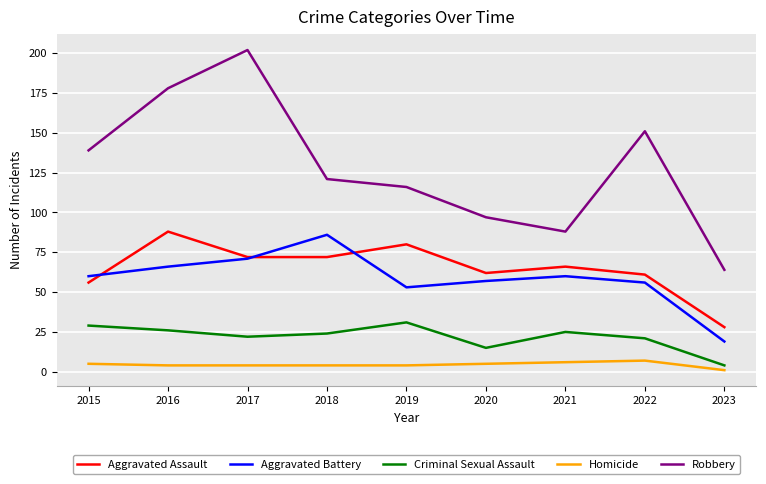

The Aggravated Battery series shows 93 at 2022. True or false?

False